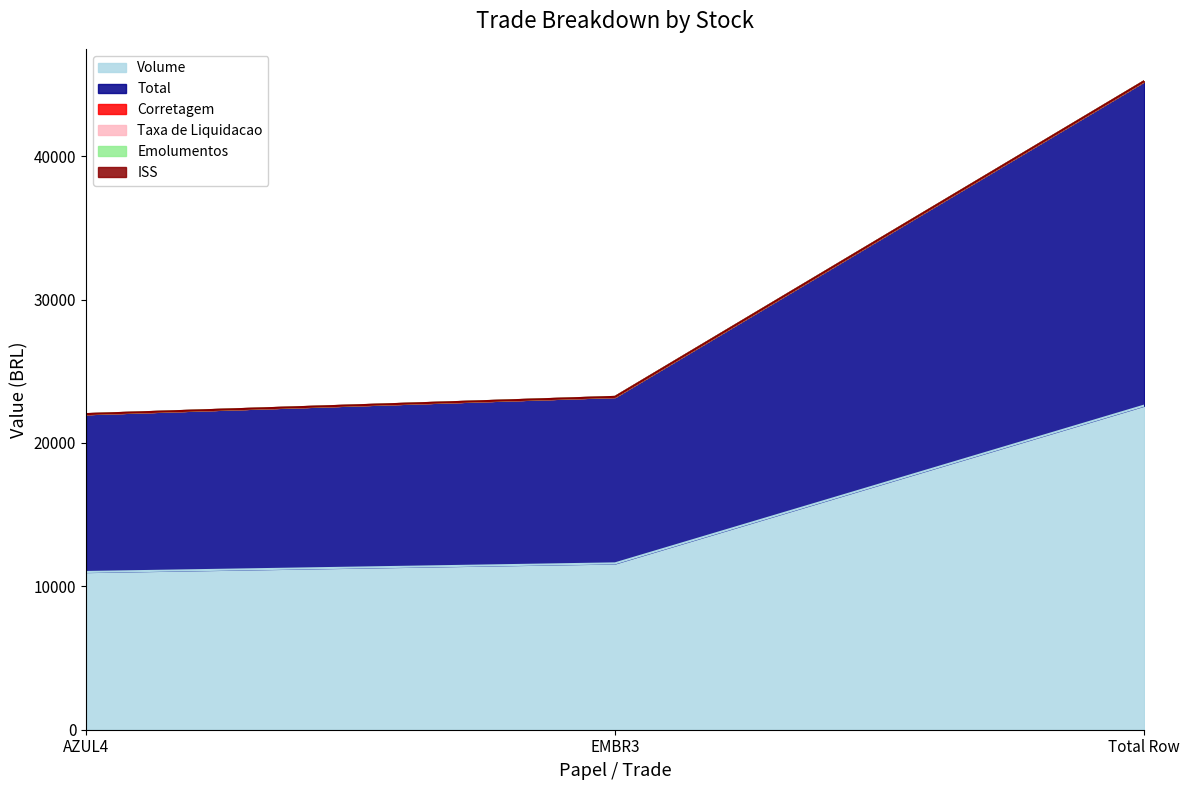

Does the chart have visible grid lines?

No